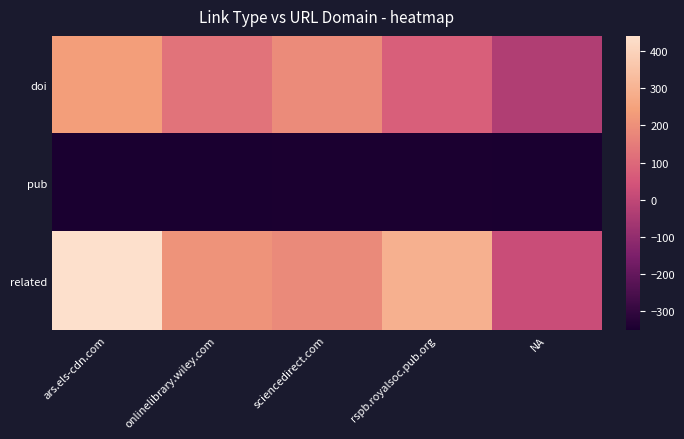

How many distinct data groups are displayed?

3